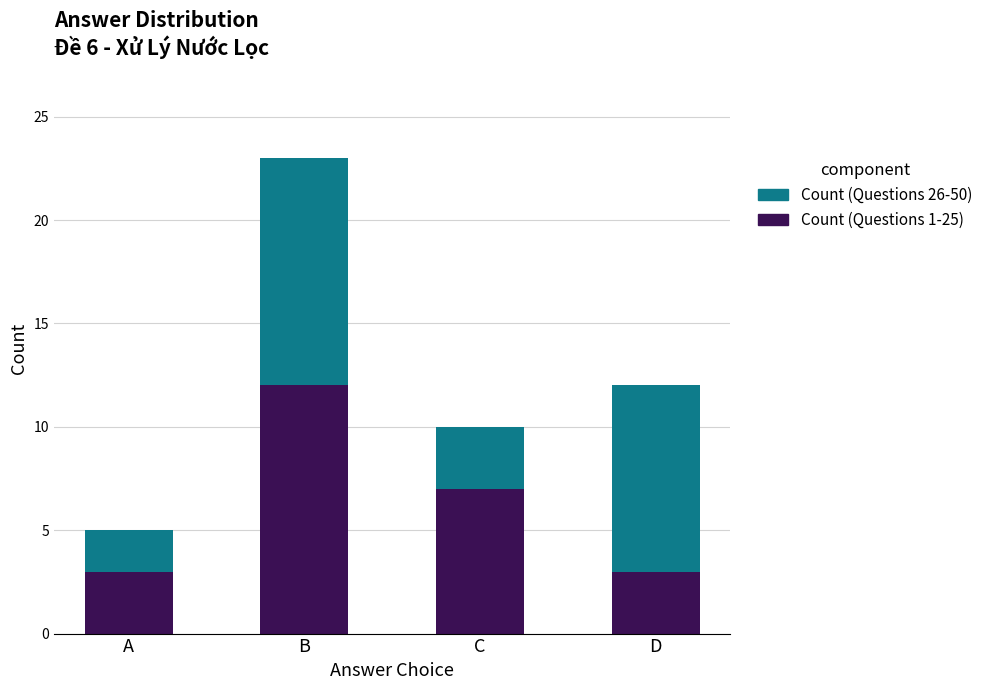

Reading left to right, list the values for the Count (Questions 1-25) series.

3	12	7	3